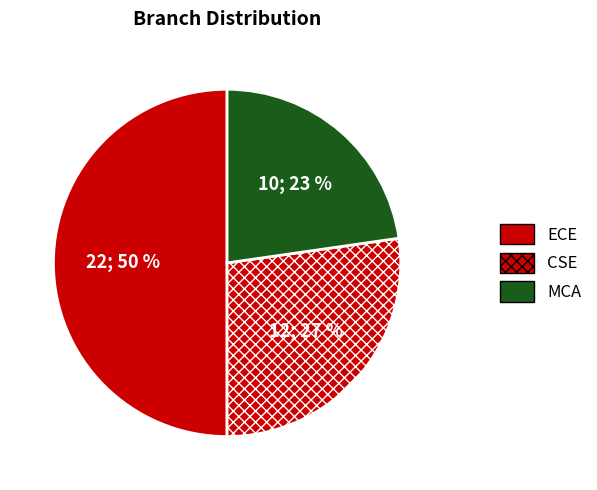

Do ECE and MCA together represent more than half of the pie?

Yes